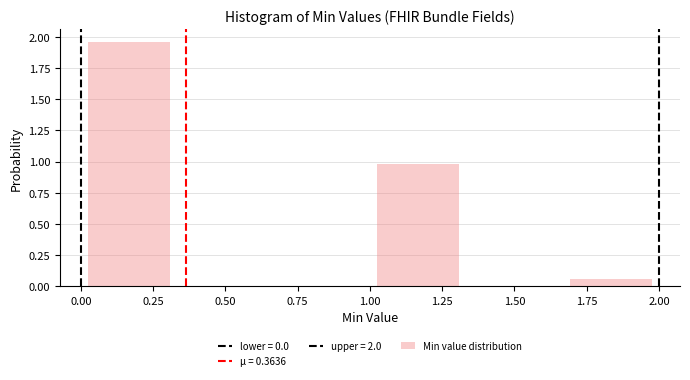

Over which range of the x-axis is the bar tallest?

0.00 to 0.35